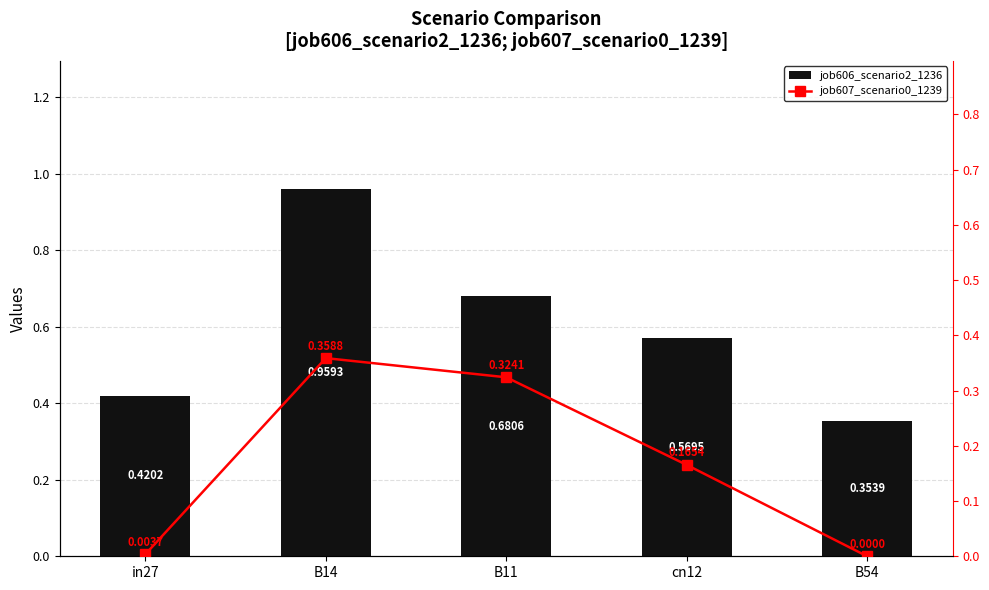

Between B11 and cn12, which is larger?

B11